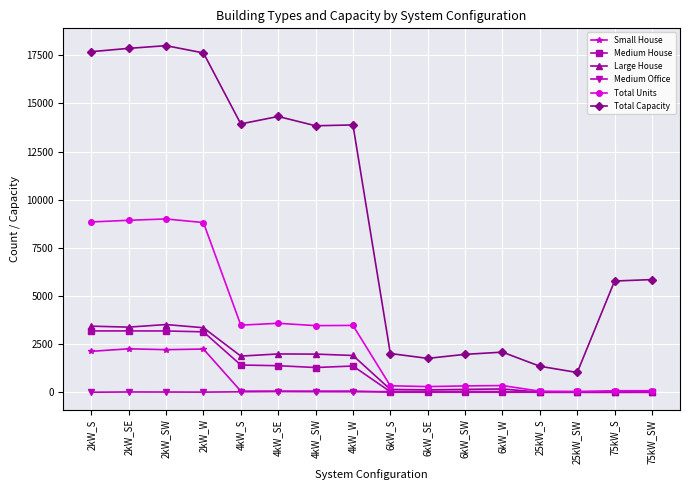

What is the label of the 7th point from the right?

6kW_SE